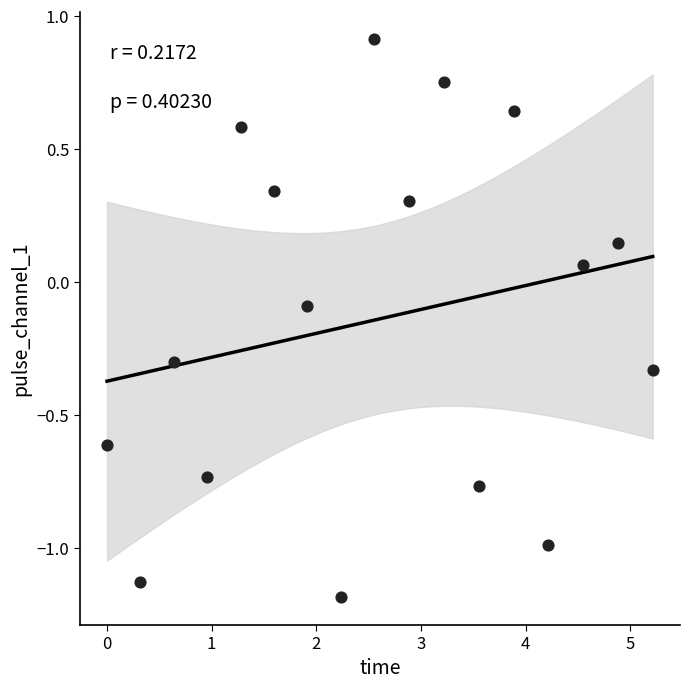

What is the range of X values (max minus min)?

5.2